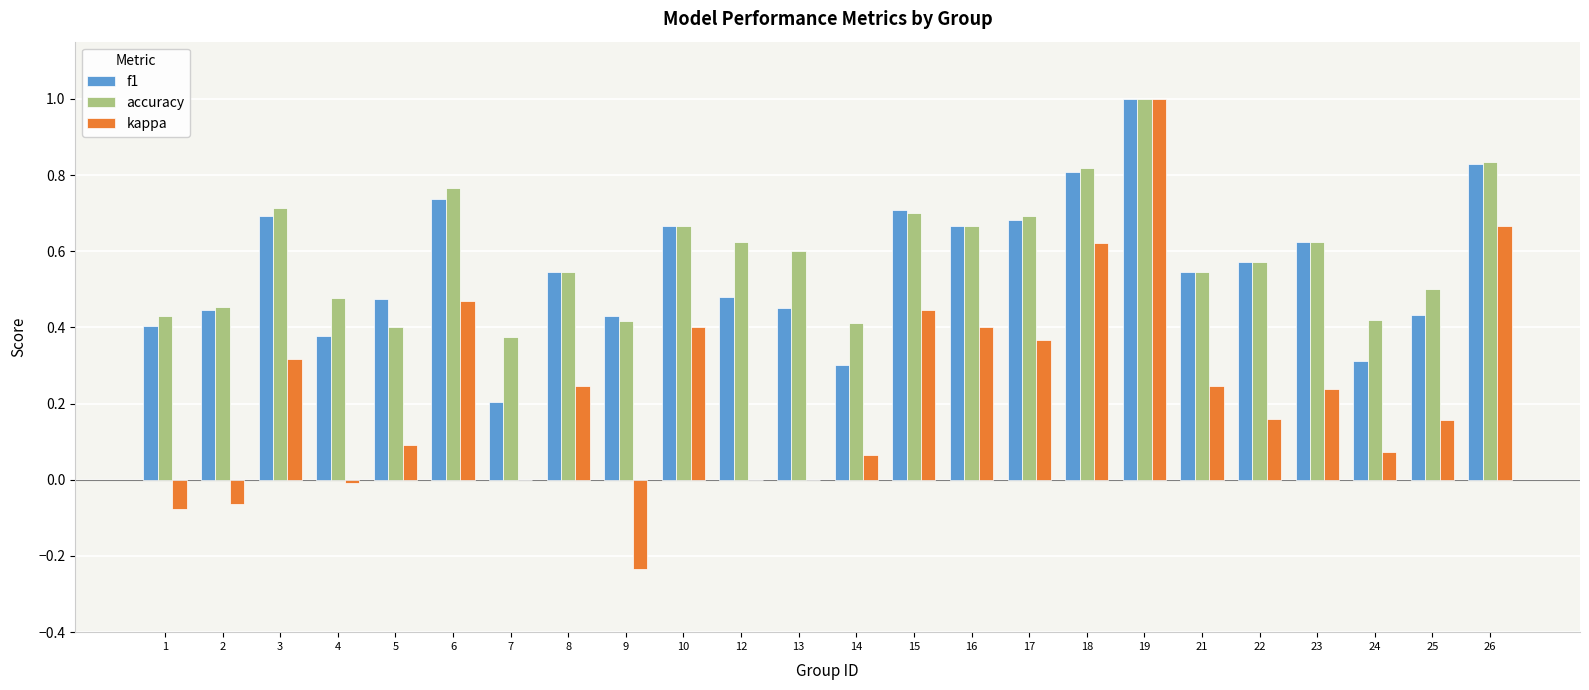

At which label does kappa reach its peak?

19